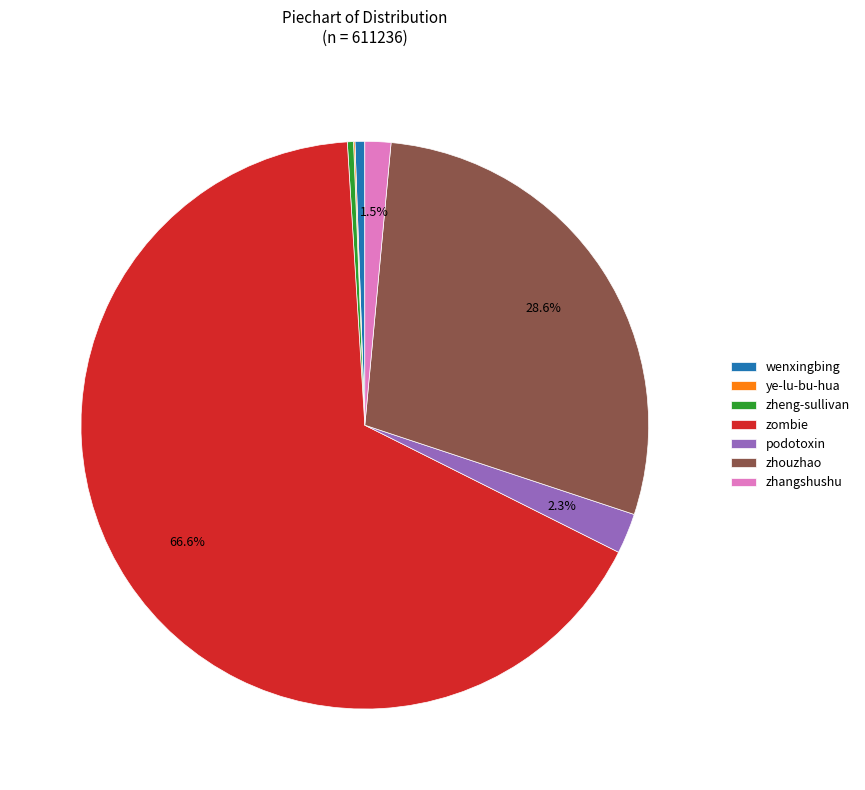

To the nearest percent, what is the average slice percentage?

14%